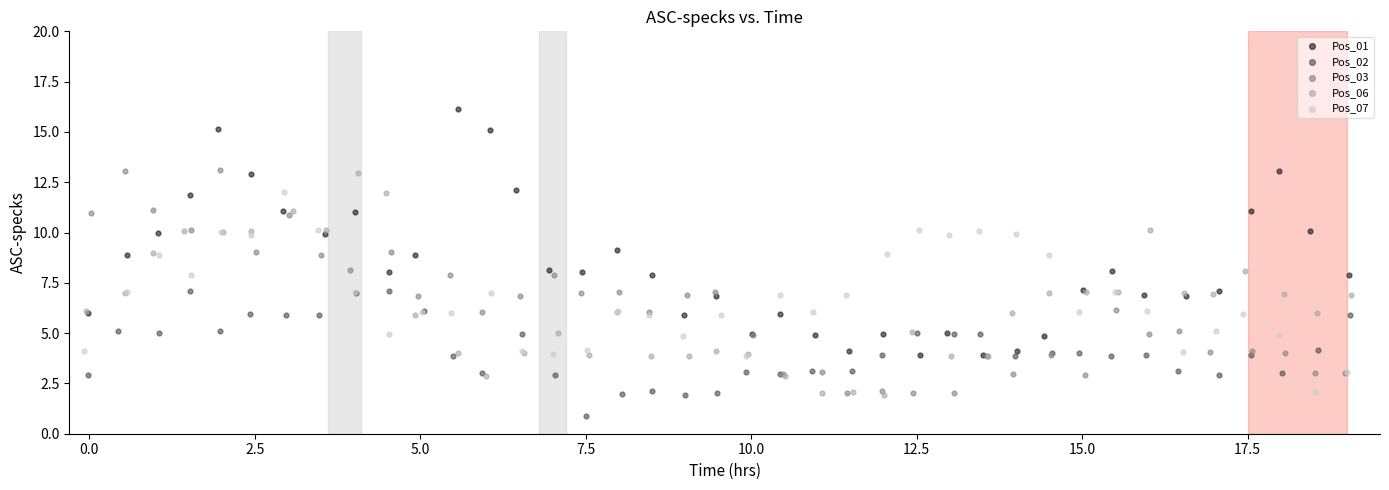

Which series has the largest Y range (max minus min)?

Pos_01